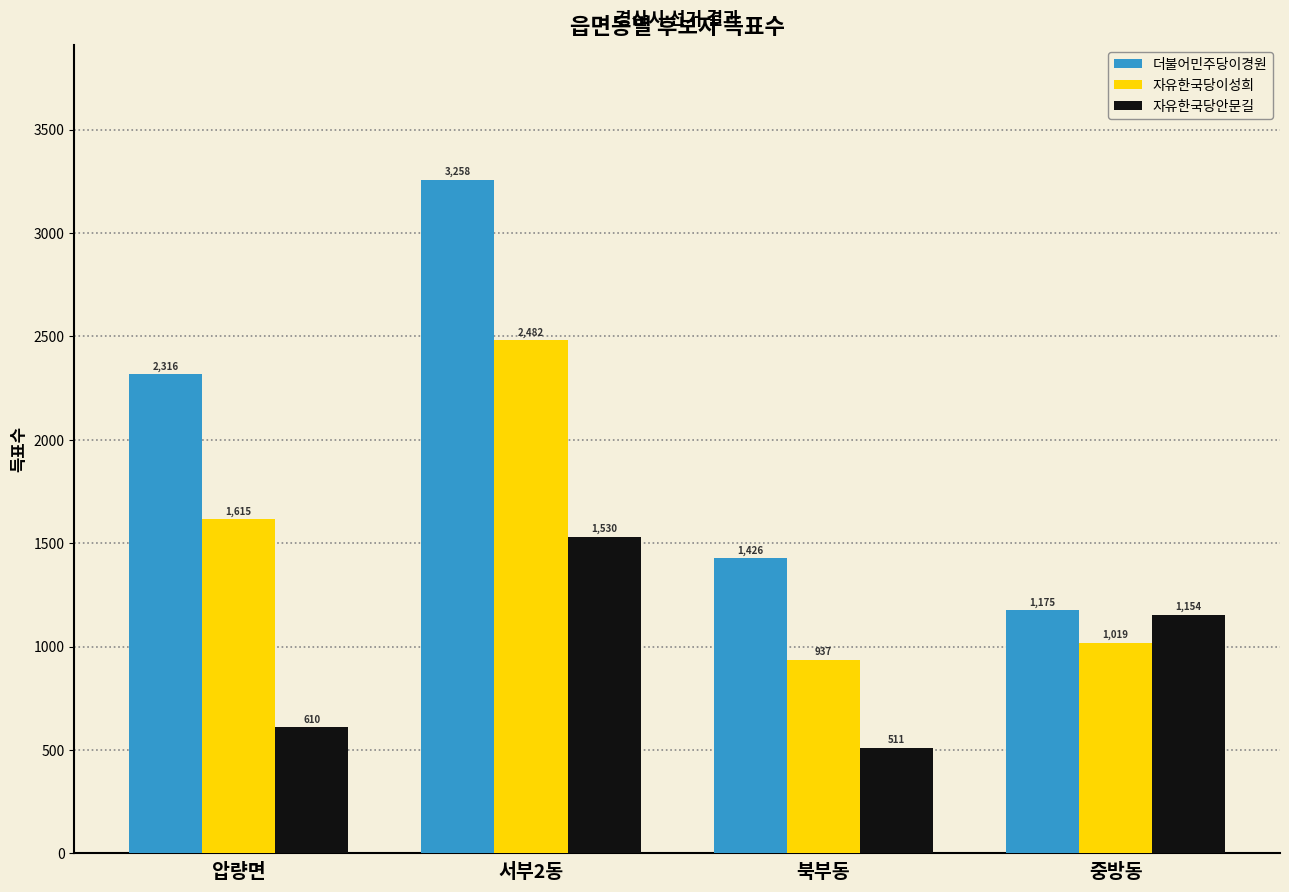

What is the sum of all 더불어민주당이경원 values?

8175